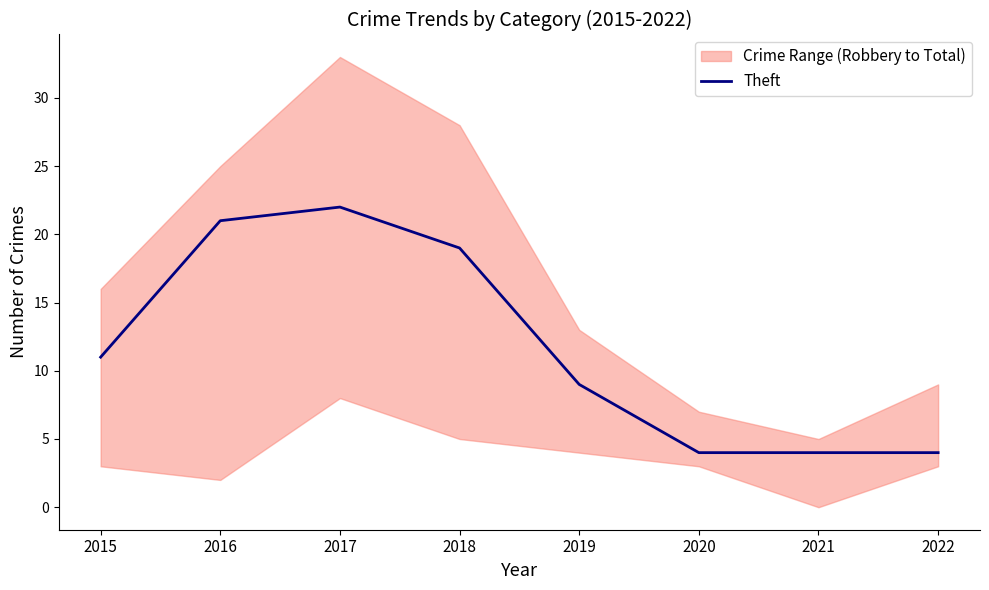

The chart shows a value of 4 at 2022. True or false?

True